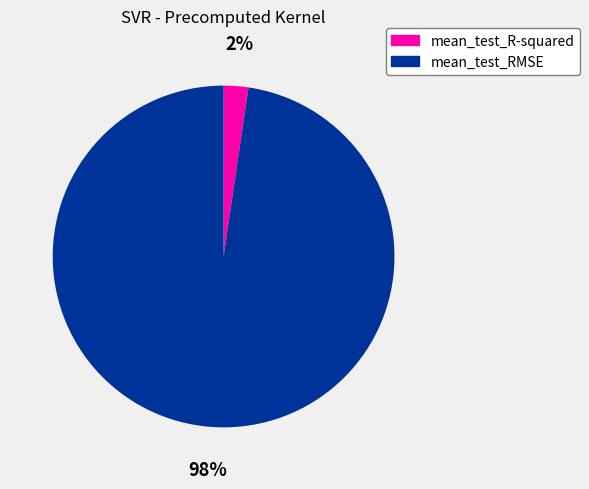

Is the sum of mean_test_R-squared and mean_test_RMSE greater than half?

Yes